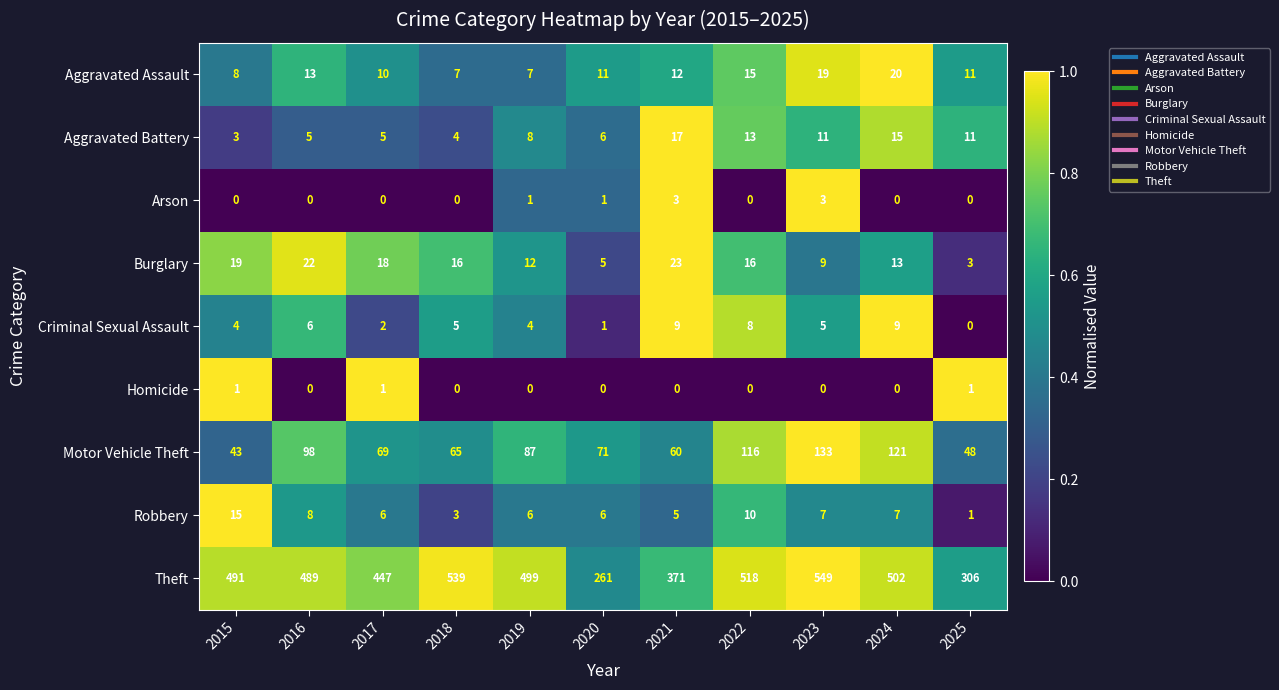

What is the total value across all series at 2019?

624